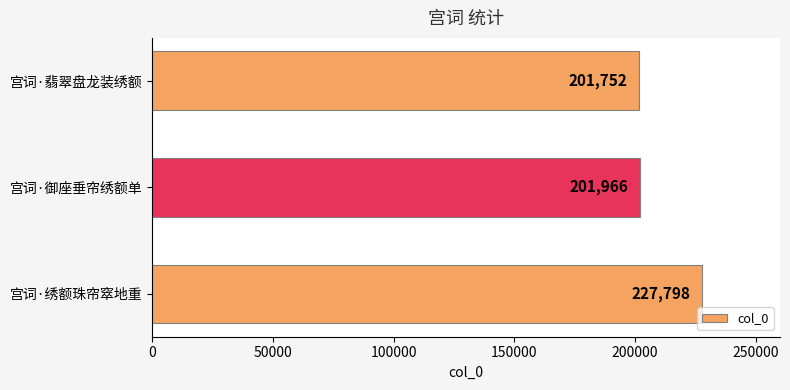

Reading top to bottom, what are all the values shown in this chart?

201752	201966	227798